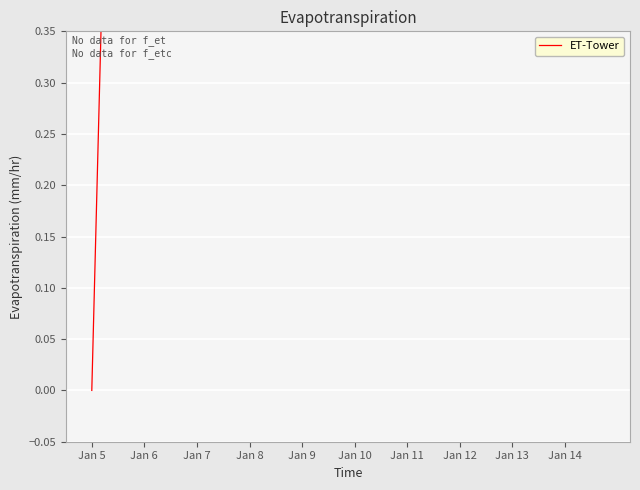

True or false: there are more than 1 points higher than both neighbors.

False